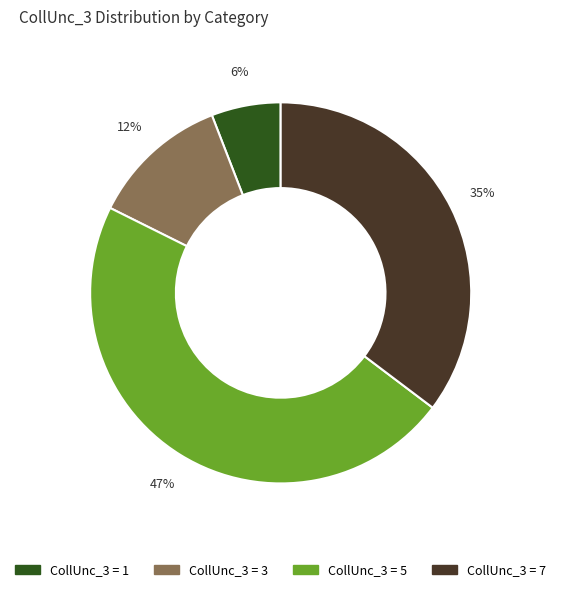

Is there any slice that represents more than half of the pie?

No